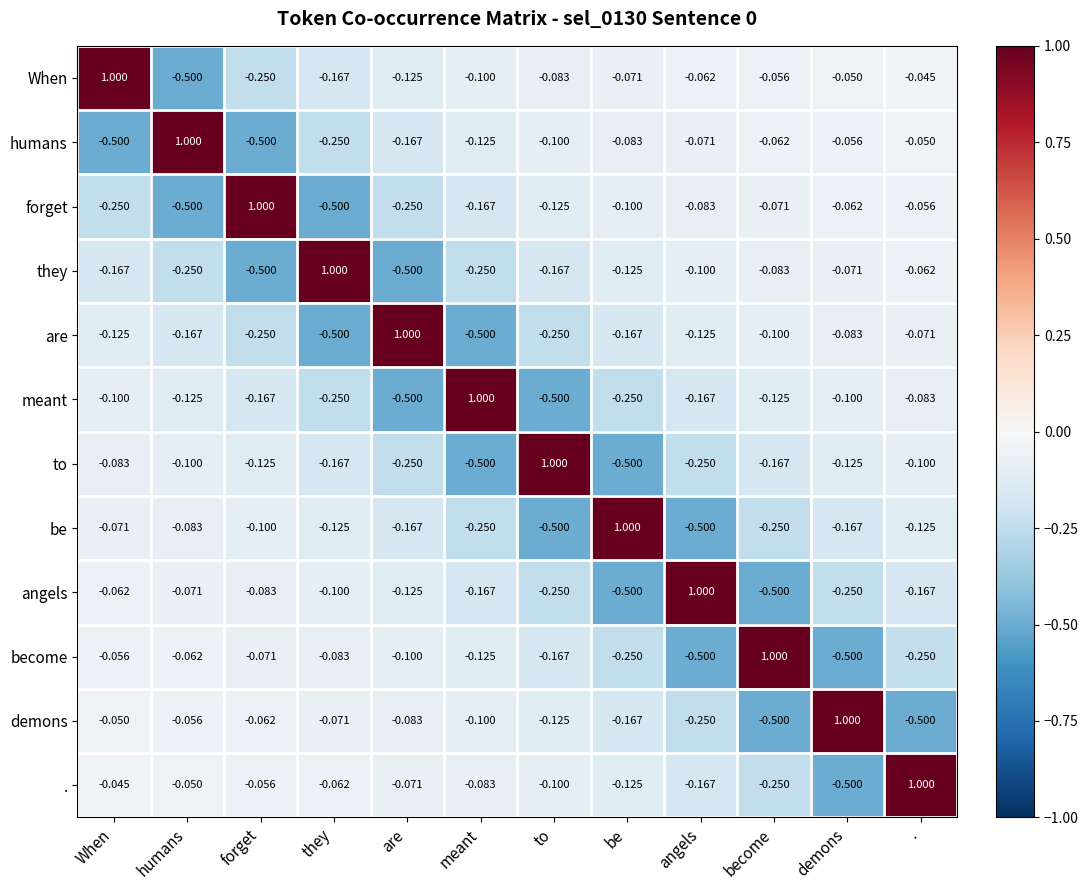

Is the value of . at When greater than the value of angels at angels?

No